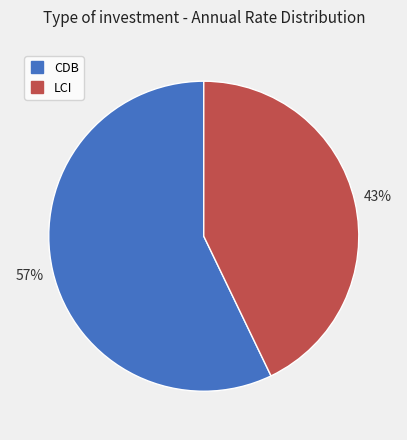

To the nearest percent, what is the combined percentage of CDB and LCI?

100%